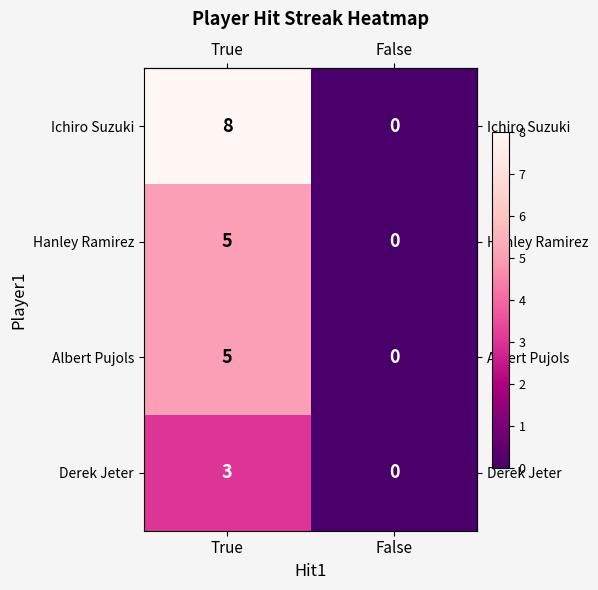

The Albert Pujols series shows 5 at True. True or false?

True